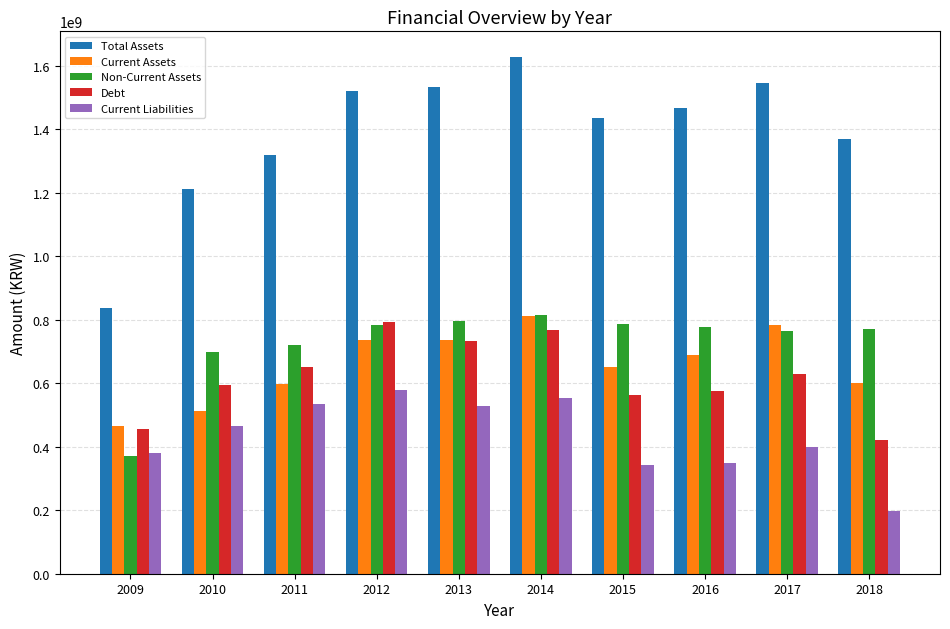

Rank the series at 2015 from highest to lowest value.

Total Assets, Non-Current Assets, Current Assets, Debt, Current Liabilities